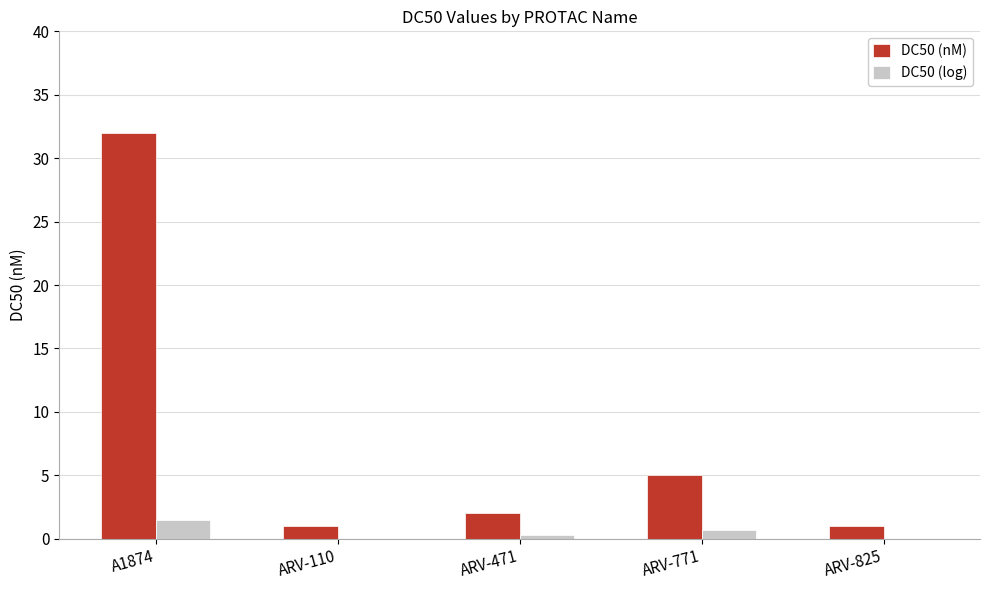

How many groups of bars are there?

5